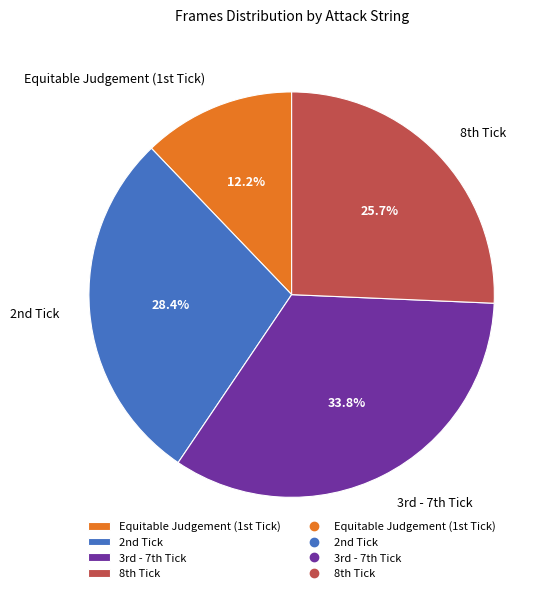

What is the largest slice in the pie chart?

3rd - 7th Tick